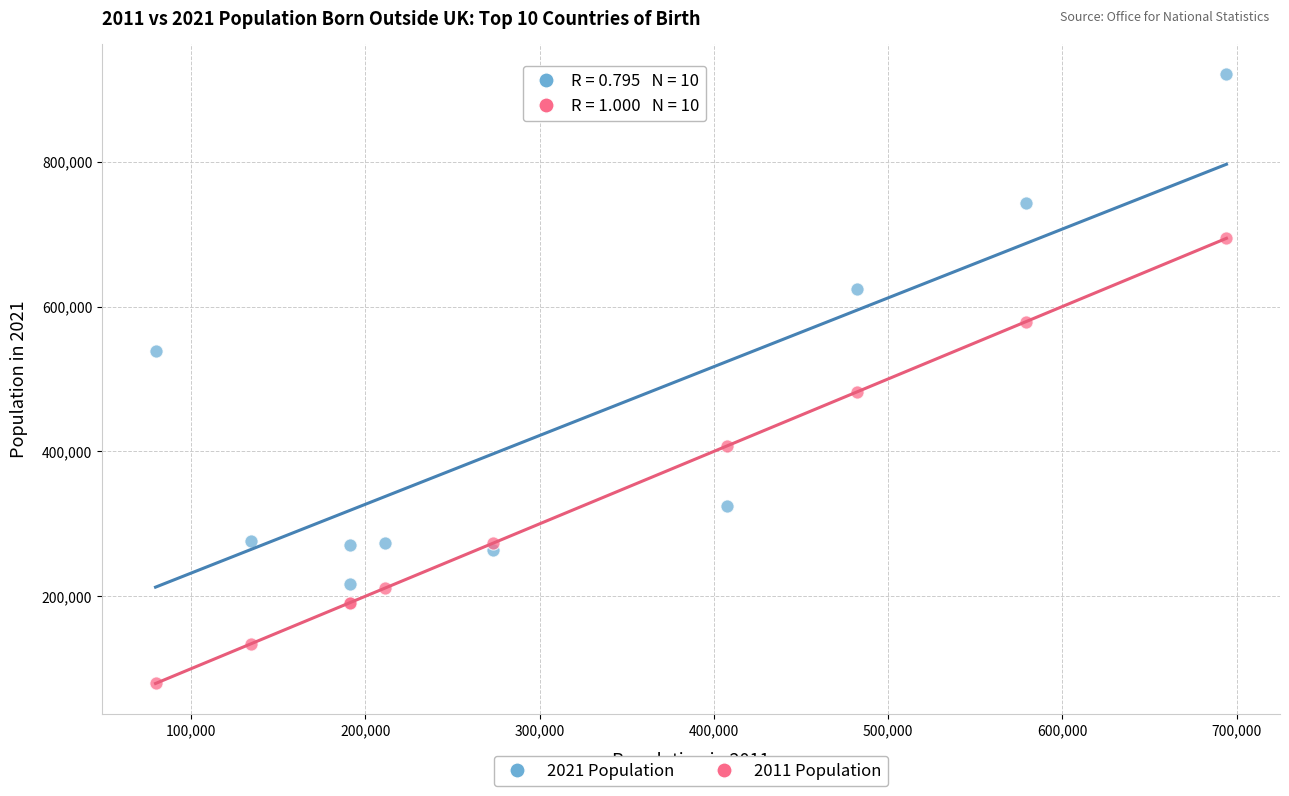

Which series has the largest Y range (max minus min)?

2021 Population